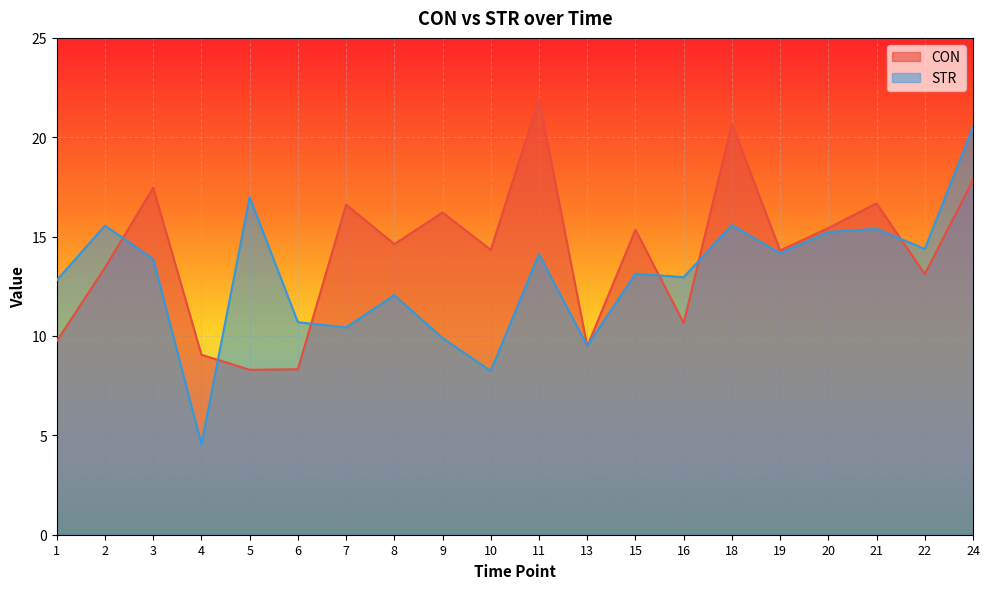

Reading left to right, list all the values displayed in this chart.

CON: 9.7	13.4	17.5	9.1	8.3	8.3	16.6	14.6	16.2	14.3	21.9	9.5	15.3	10.7	20.7	14.3	15.4	16.7	13.1	17.8
STR: 12.8	15.6	13.9	4.5	17.0	10.7	10.4	12.1	9.9	8.2	14.1	9.5	13.1	13.0	15.6	14.2	15.2	15.4	14.4	20.5